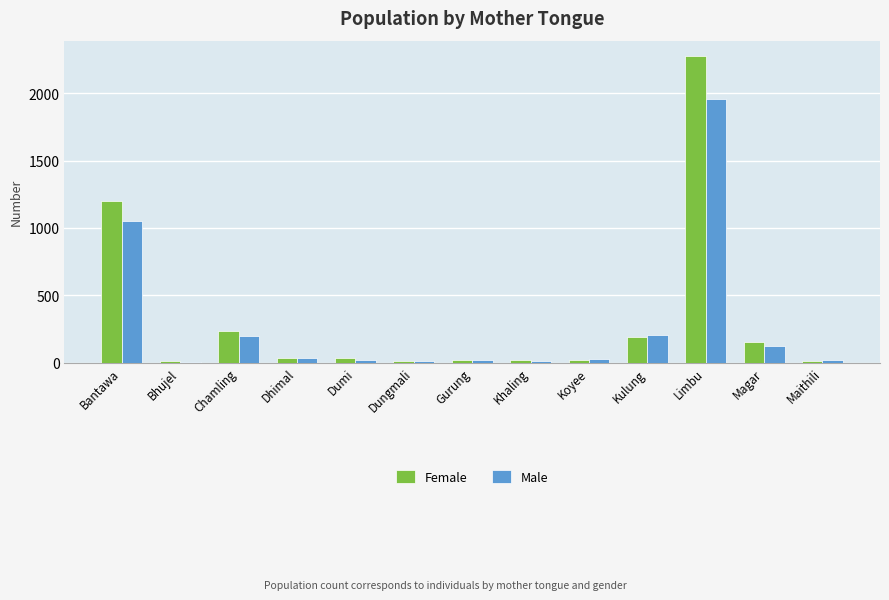

How many groups of bars are there?

13